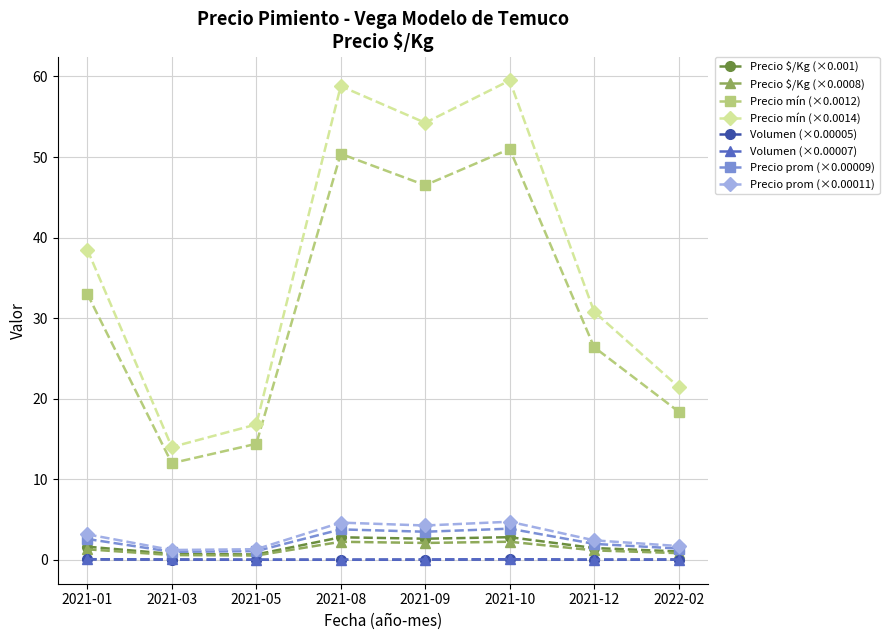

At how many categories does at least one series exceed 38?

4